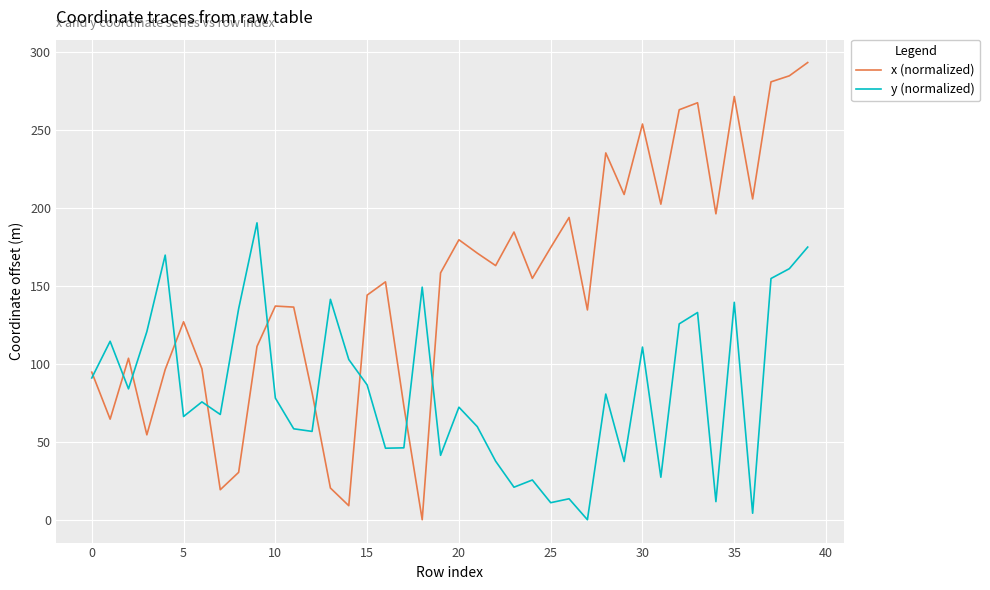

Rank the series by their average value, from lowest to highest.

y (normalized), x (normalized)